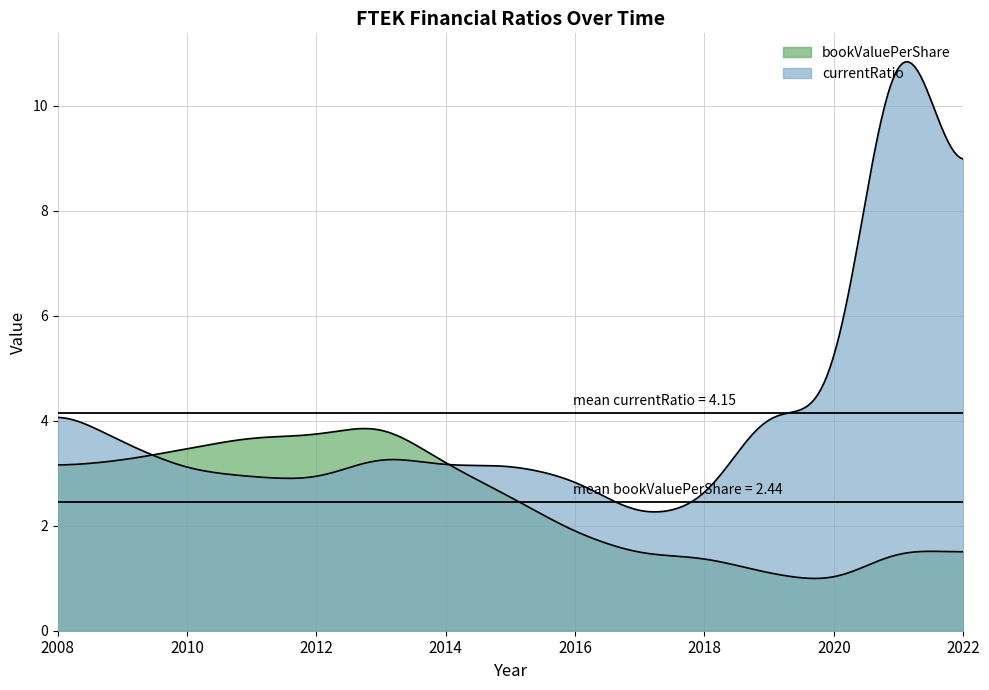

What is the spread (max minus min) of values at 2015?

0.6